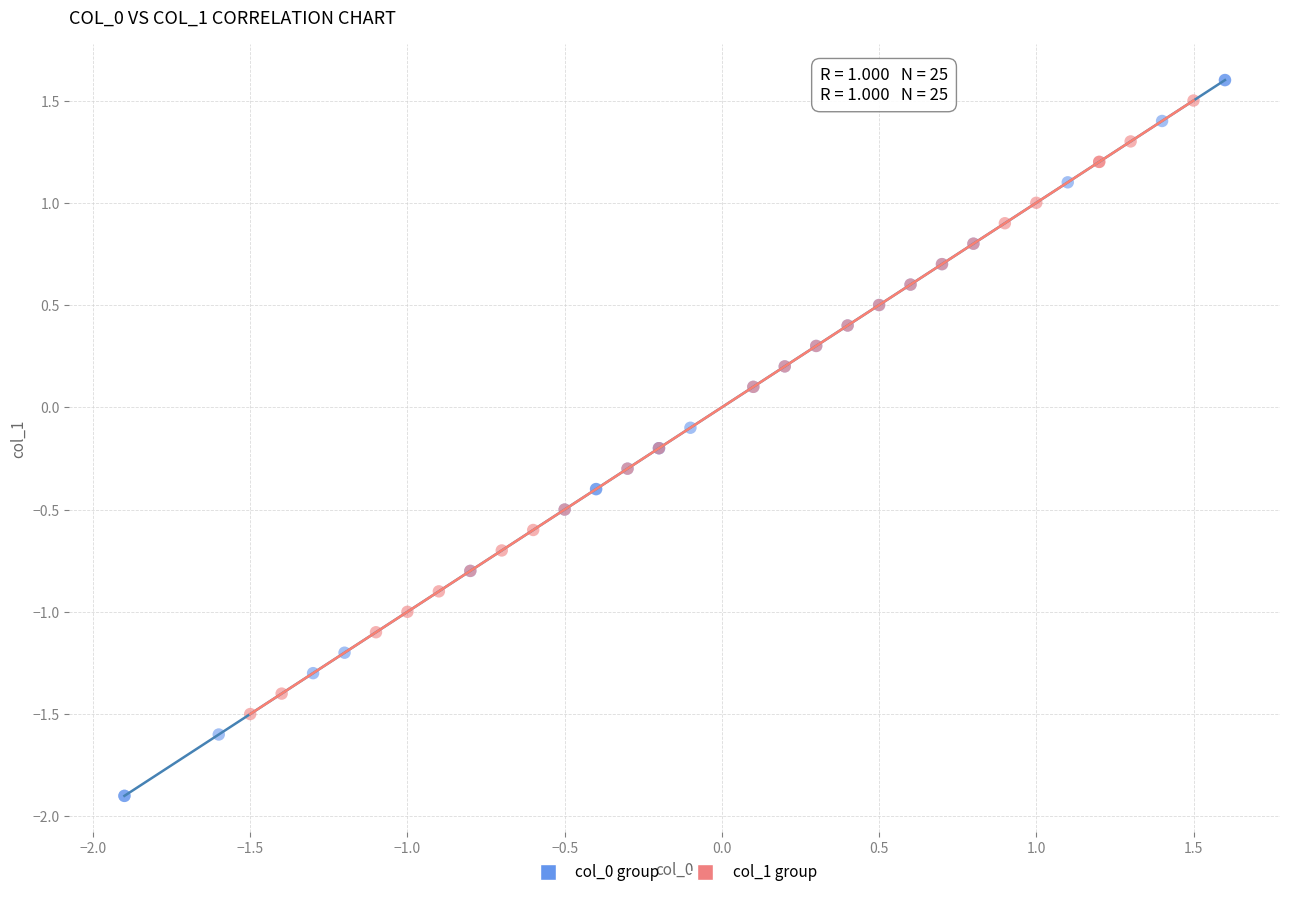

Which series contains the highest Y value?

col_0 group